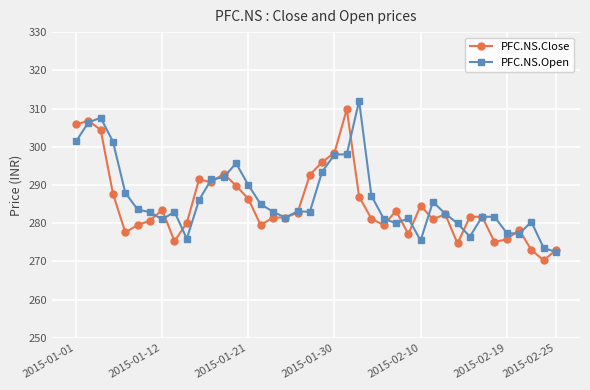

True or false: PFC.NS.Open has more than 1 points higher than both neighbors.

True